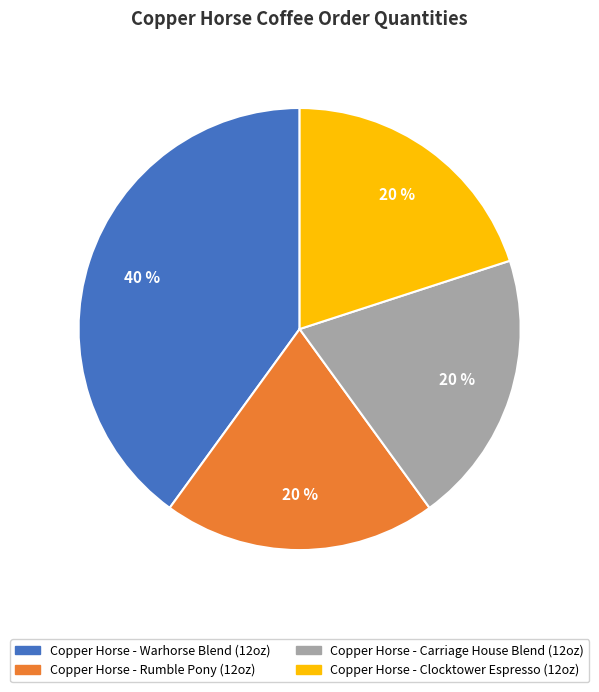

Is Copper Horse - Clocktower Espresso (12oz) the majority of the pie?

No